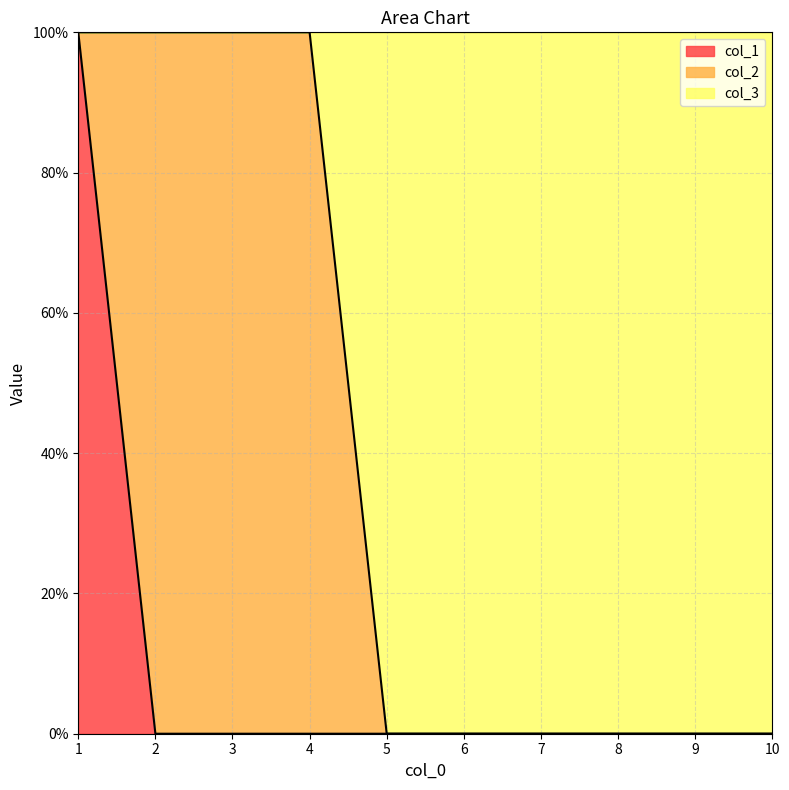

True or false: col_1 and col_3 cross at least once.

False